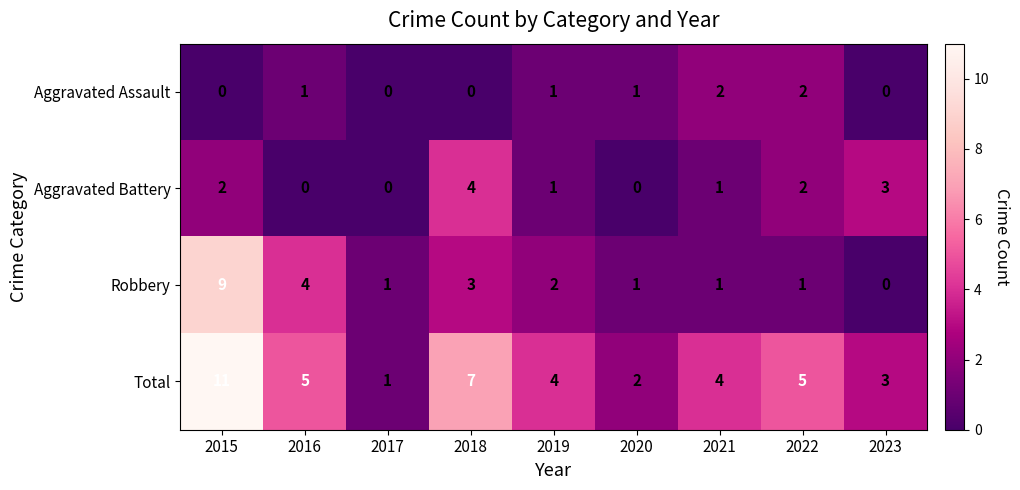

List the series in order of their overall mean, lowest first.

Aggravated Assault, Aggravated Battery, Robbery, Total